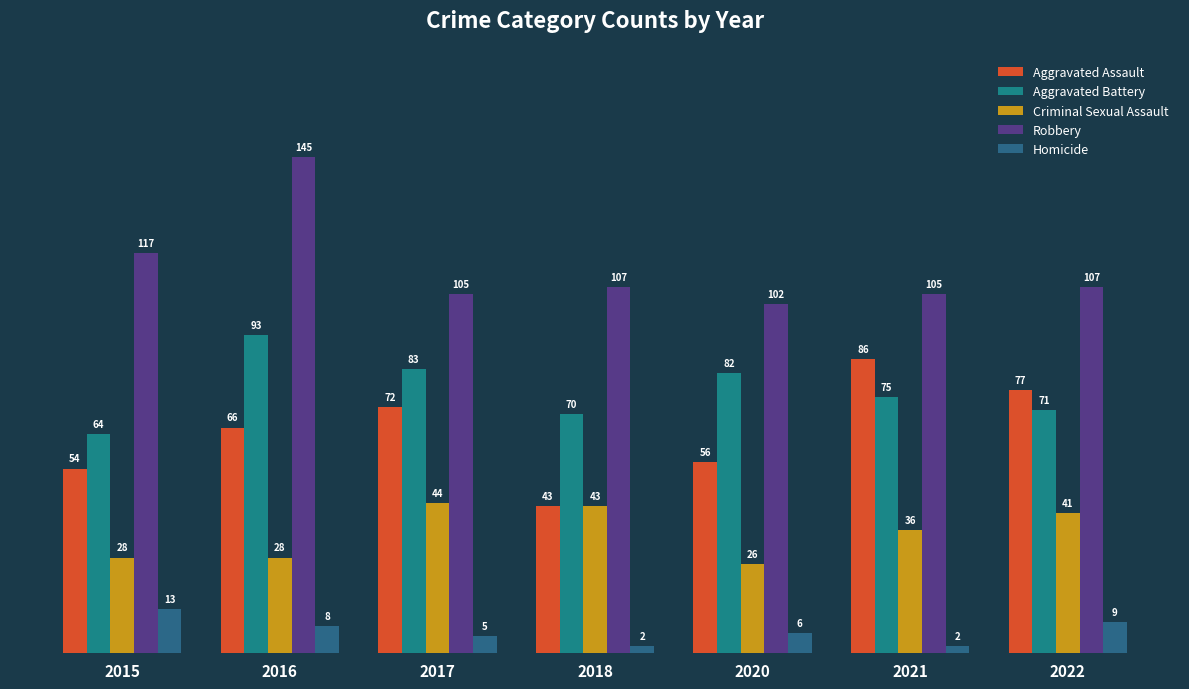

How many distinct data groups are displayed?

5